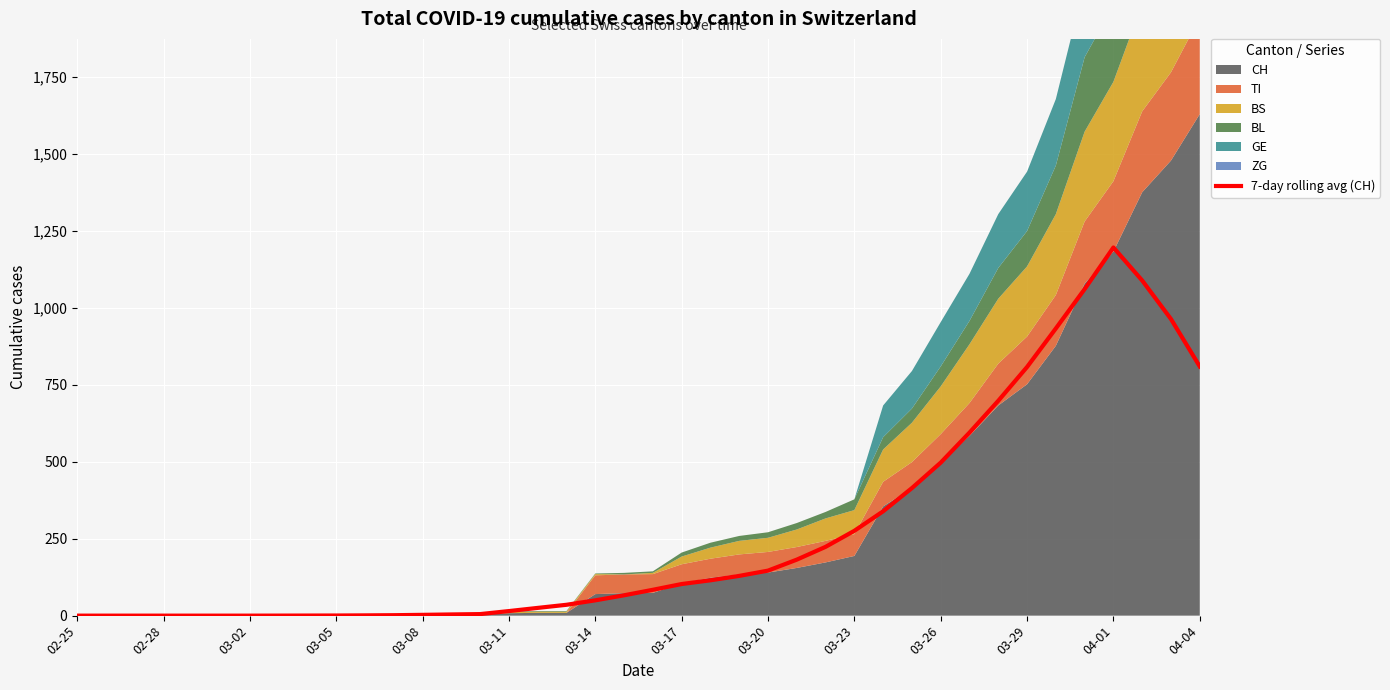

At which label does 7-day rolling avg (CH) reach its peak?

04-01